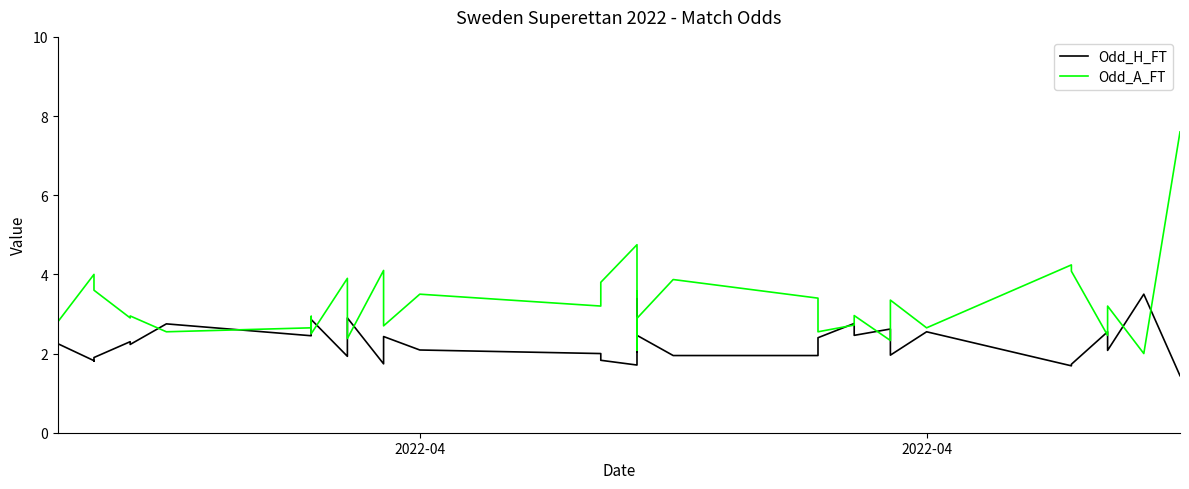

Is the value of Odd_H_FT at 25 greater than the value of Odd_A_FT at 12?

No